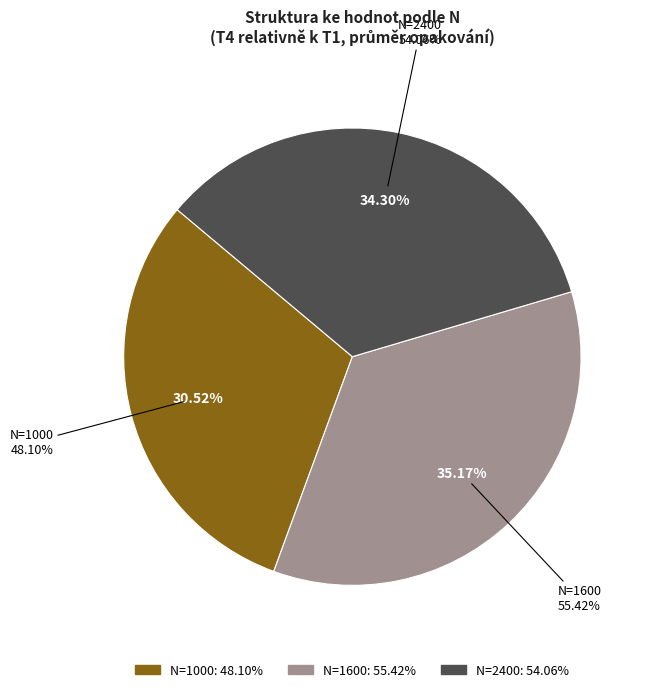

What is the ratio of the value at N=2400 to the value at N=1600?

1.0